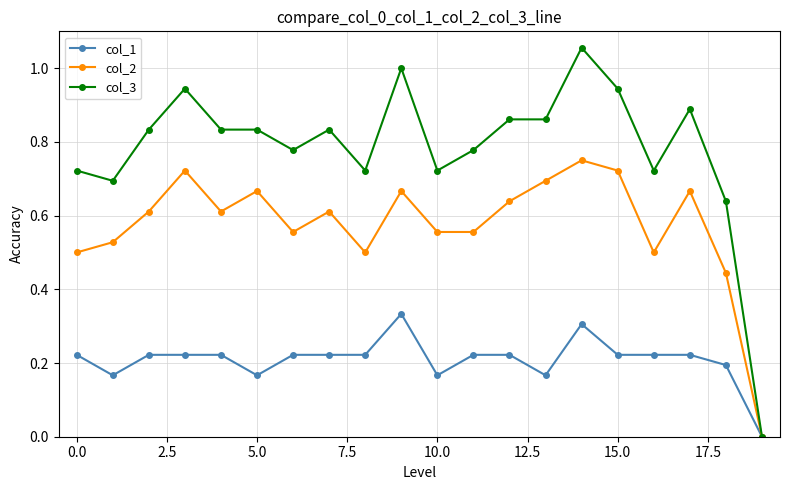

List the series in order of their overall mean, lowest first.

col_1, col_2, col_3